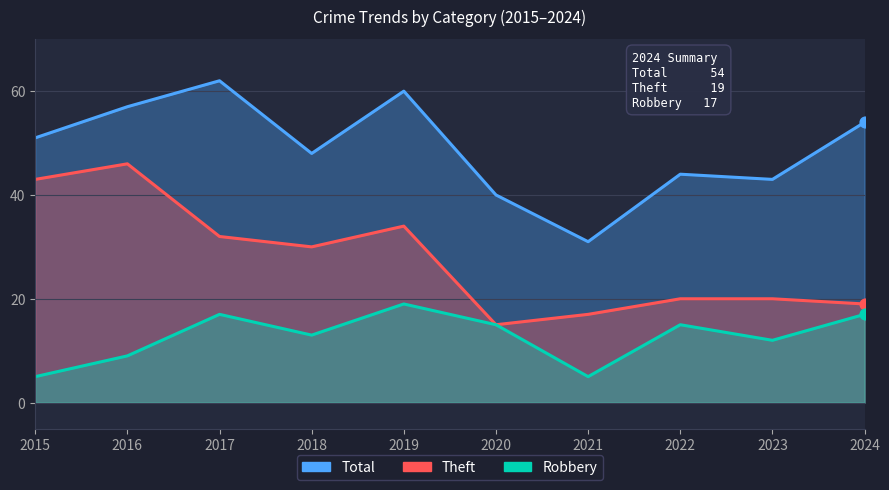

Is the value of Total at 2022 greater than the value of Theft at 2015?

Yes